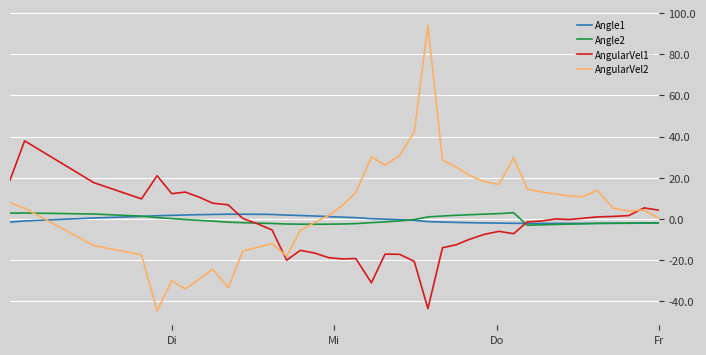

What is the highest value of the AngularVel1 series?

38.0